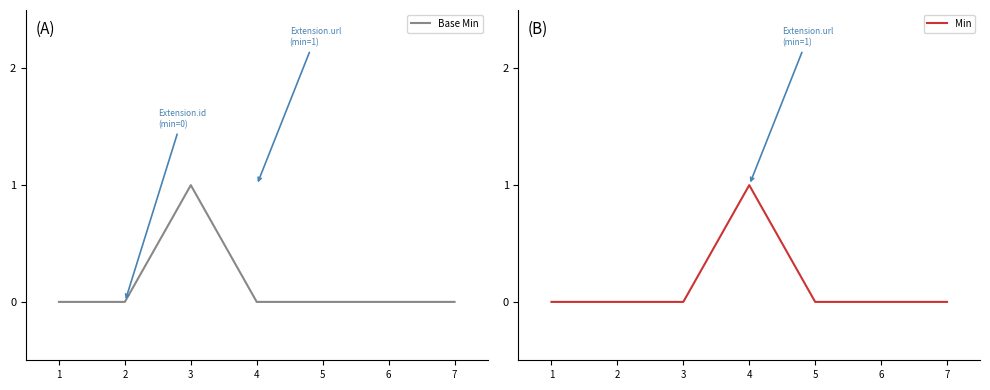

Reading left to right, transcribe all the data shown in this chart.

Base Min: 1=0	2=0	3=1	4=0	5=0	6=0	7=0
Min: 1=0	2=0	3=0	4=1	5=0	6=0	7=0